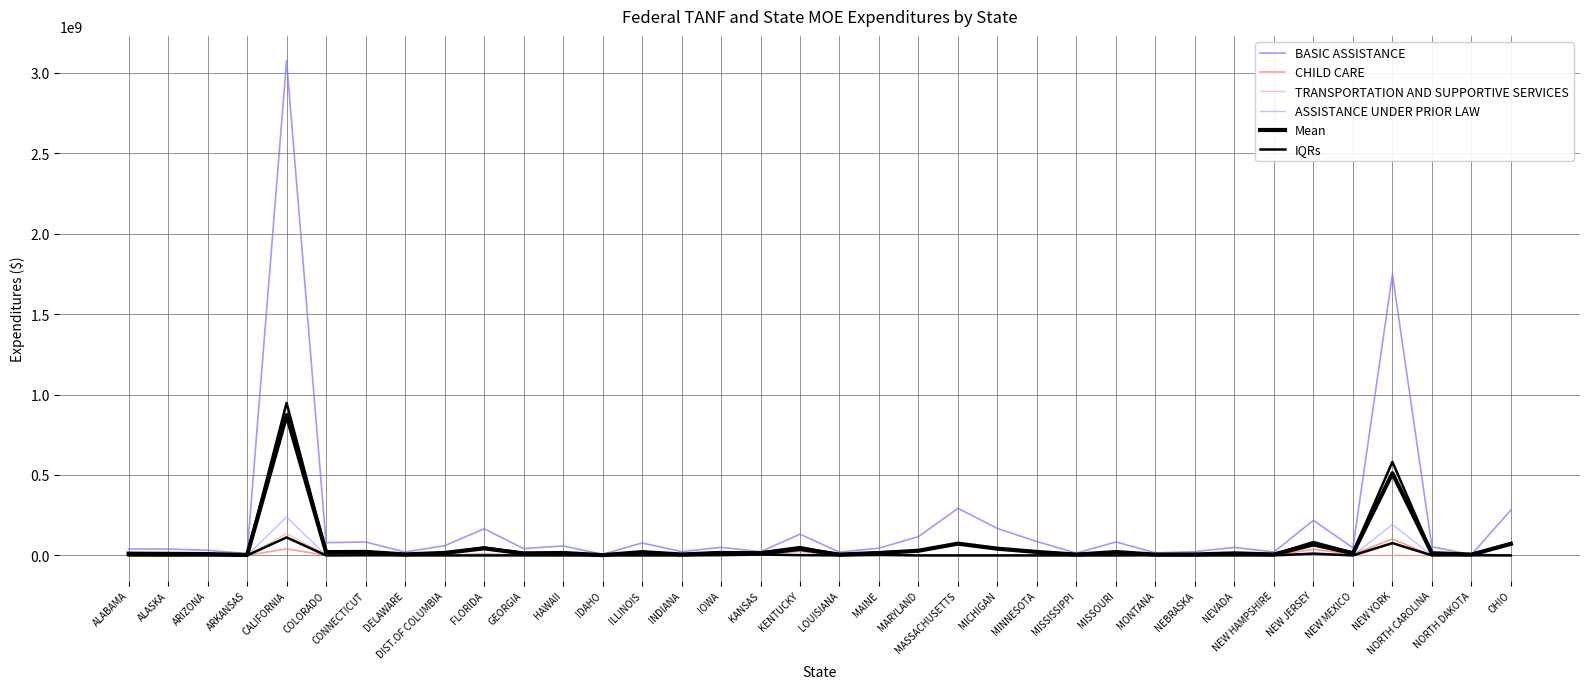

Between ALABAMA and MISSOURI, which is larger?

MISSOURI